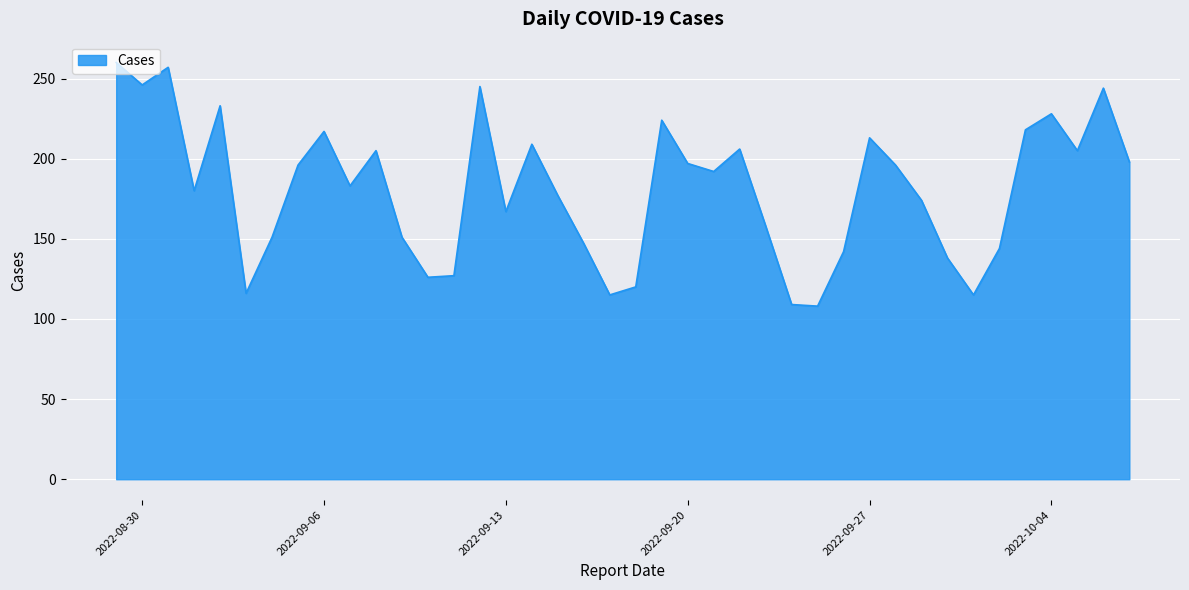

What is the maximum value shown in the chart?

260